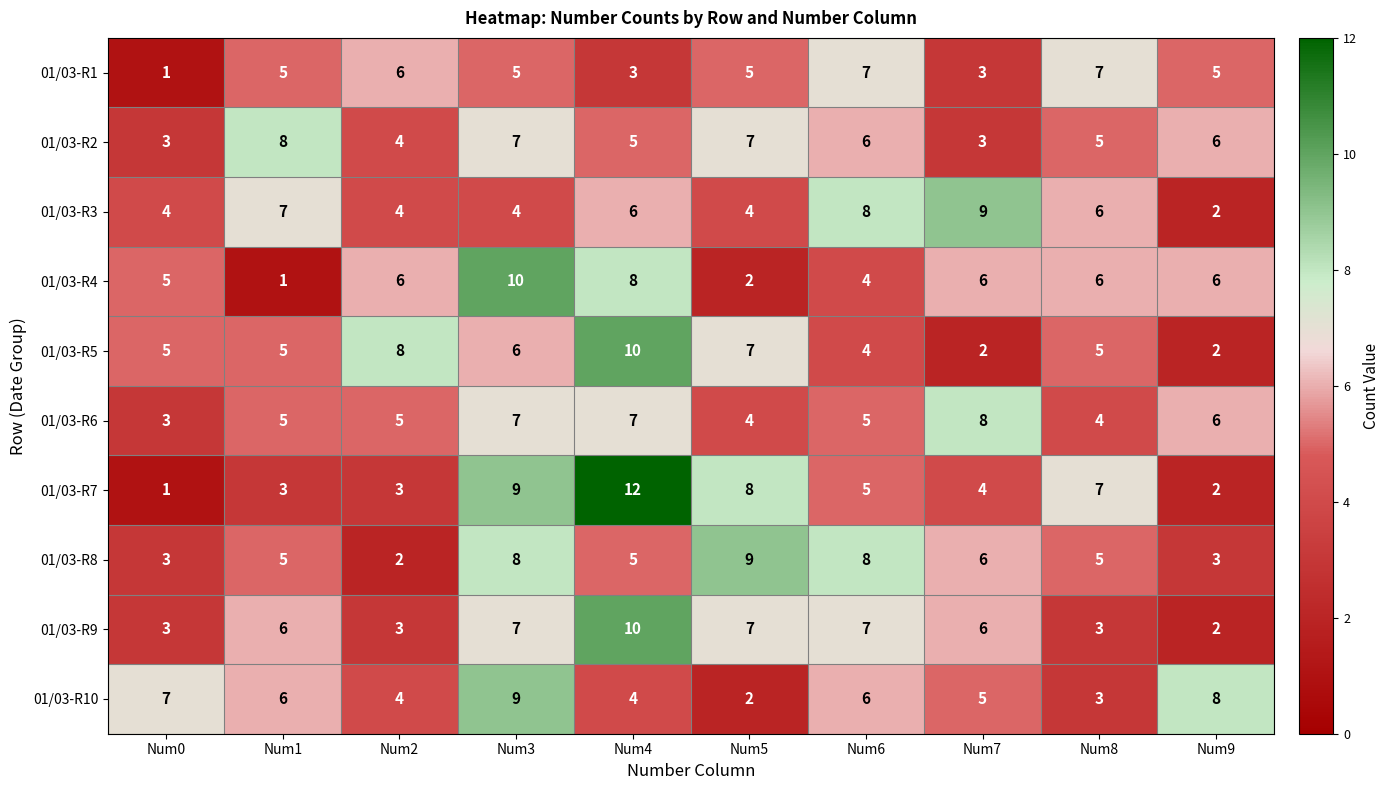

What is the sum of all 01/03-R5 values?

54